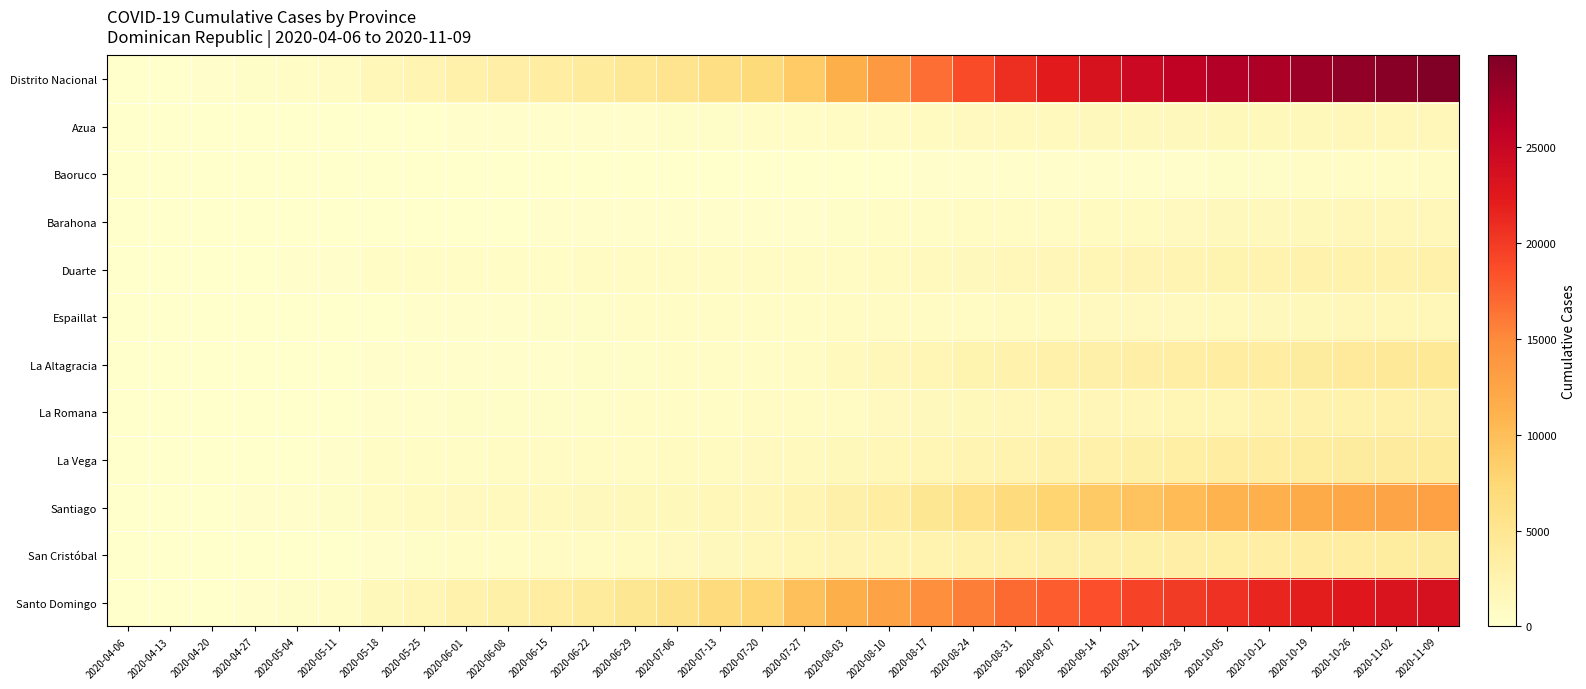

Which label corresponds to the largest value in the chart?

2020-11-09